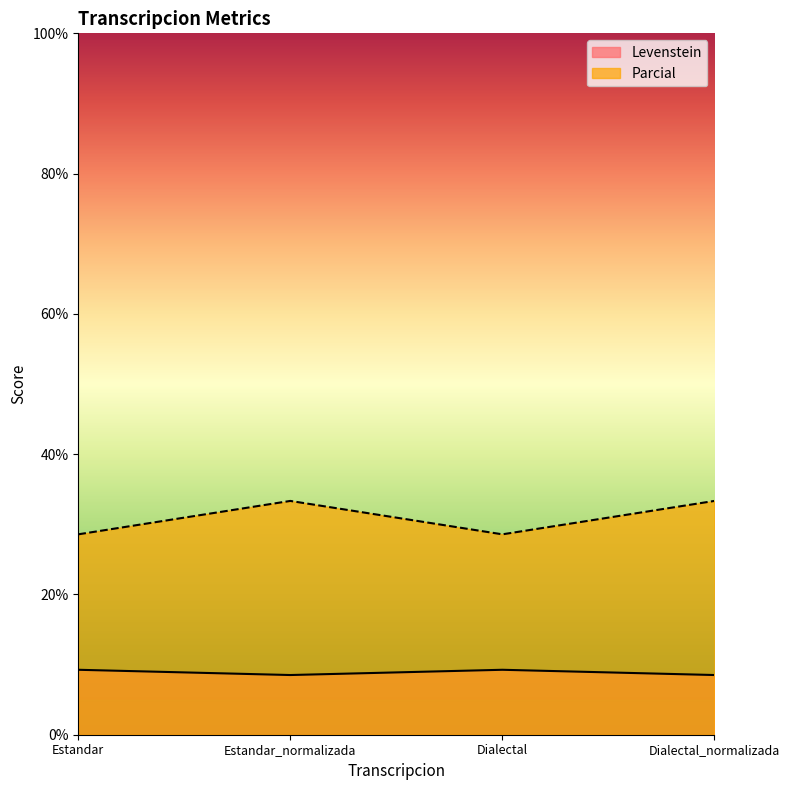

Reading left to right, list all the values displayed in this chart.

Levenstein: 9.3	8.5	9.3	8.5
Parcial: 28.6	33.3	28.6	33.3